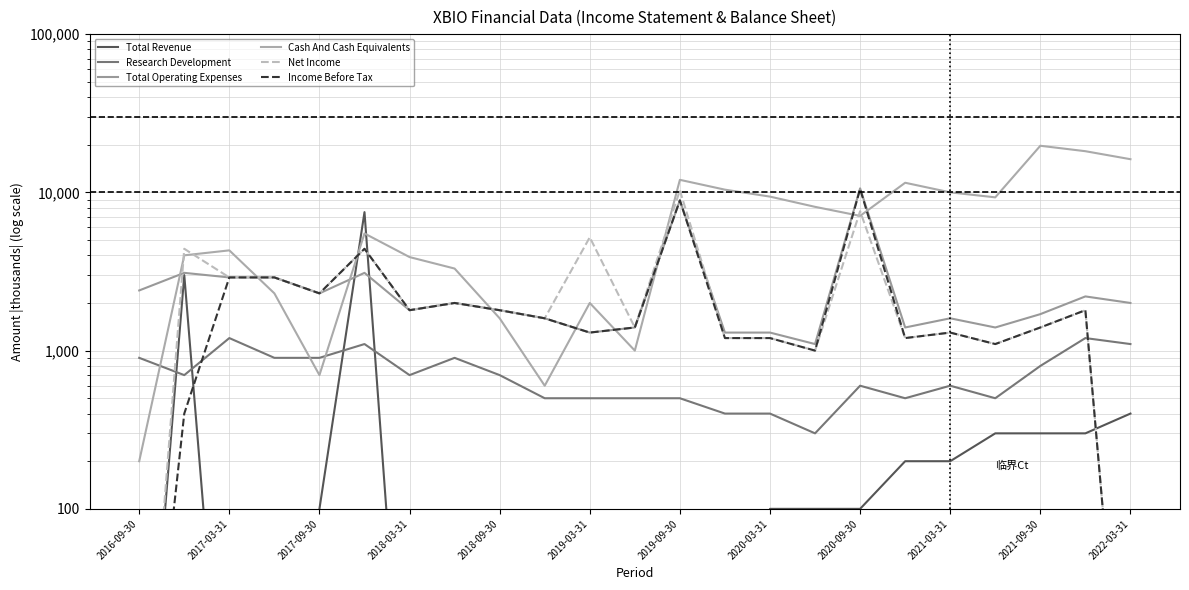

How many interior local valleys does the Total Operating Expenses series have?

6